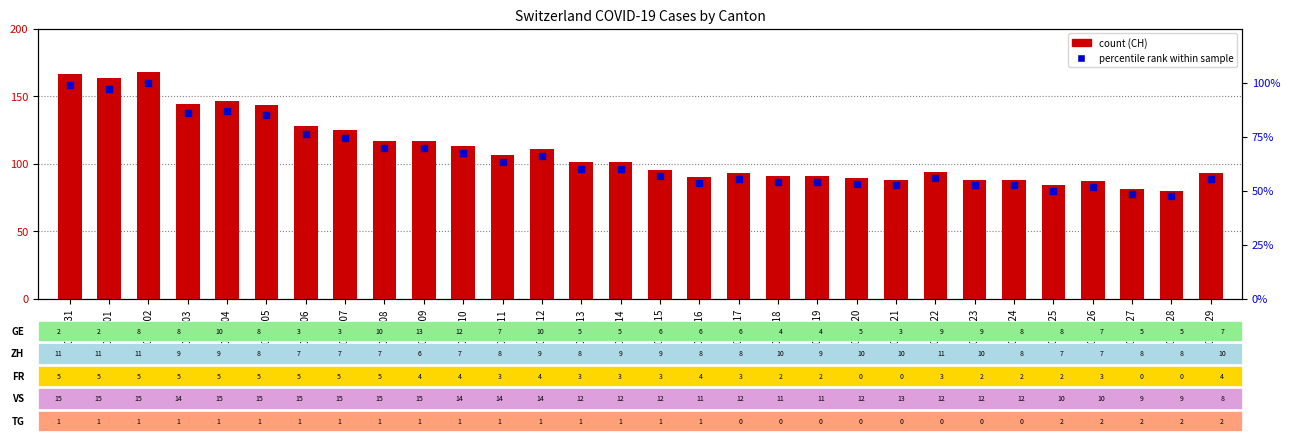

Which series has the largest Y range (max minus min)?

CH (count)